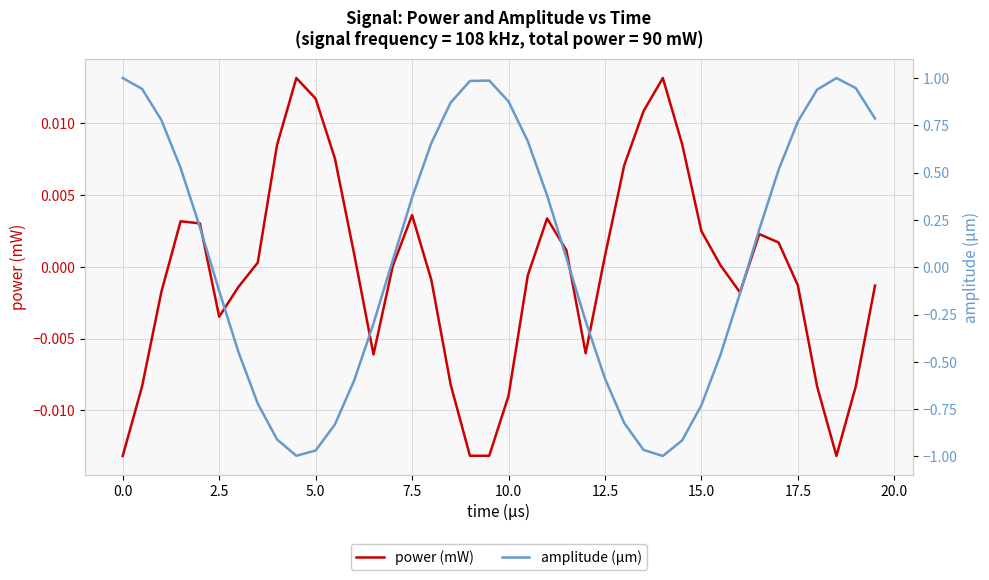

How many values in the amplitude (µm) series are below 0?

18